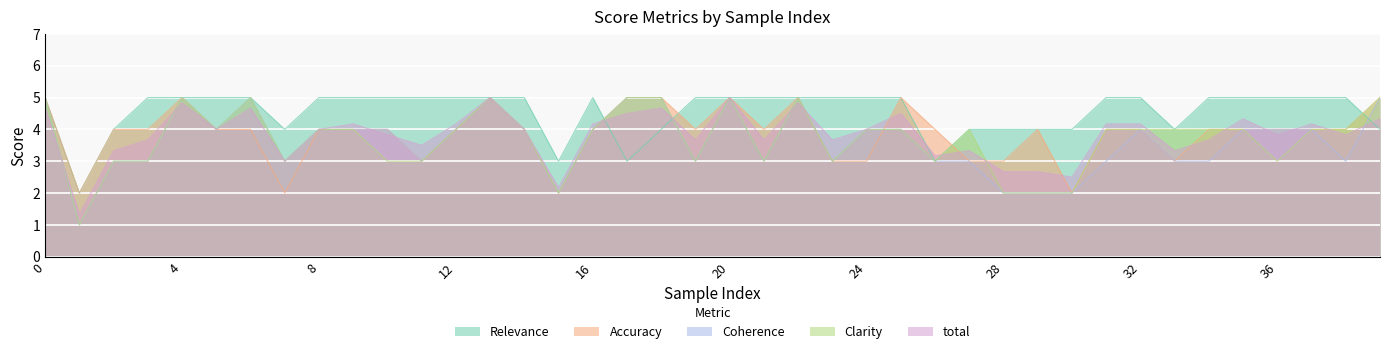

Rank the categories by Accuracy value from lowest to highest.

1, 7, 15, 30, 11, 23, 24, 27, 28, 33, 2, 3, 5, 6, 8, 9, 10, 12, 14, 16, 19, 21, 26, 29, 31, 32, 34, 35, 36, 37, 38, 0, 4, 13, 17, 18, 20, 22, 25, 39